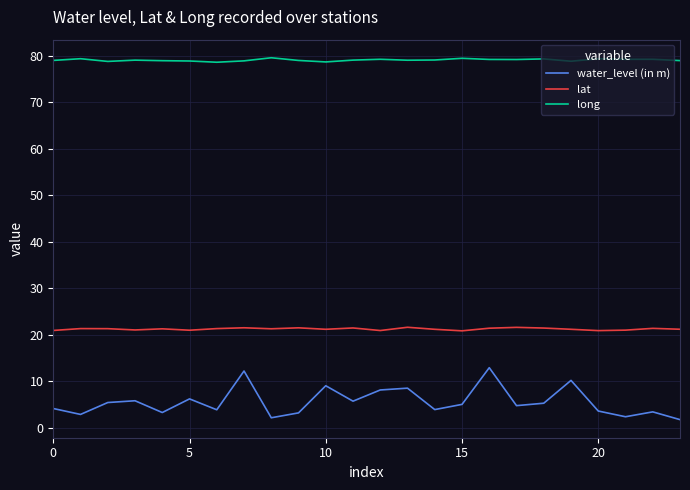

Rank the series by their maximum value, from highest to lowest.

long, lat, water_level (in m)